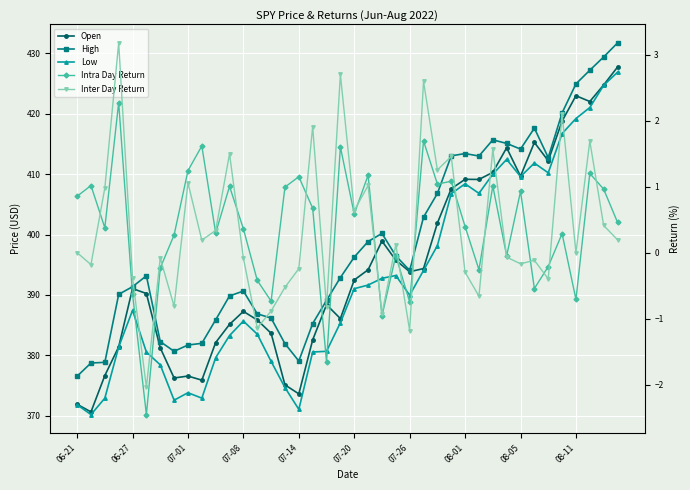

True or false: Inter Day Return has more than 1 interior local peaks.

True